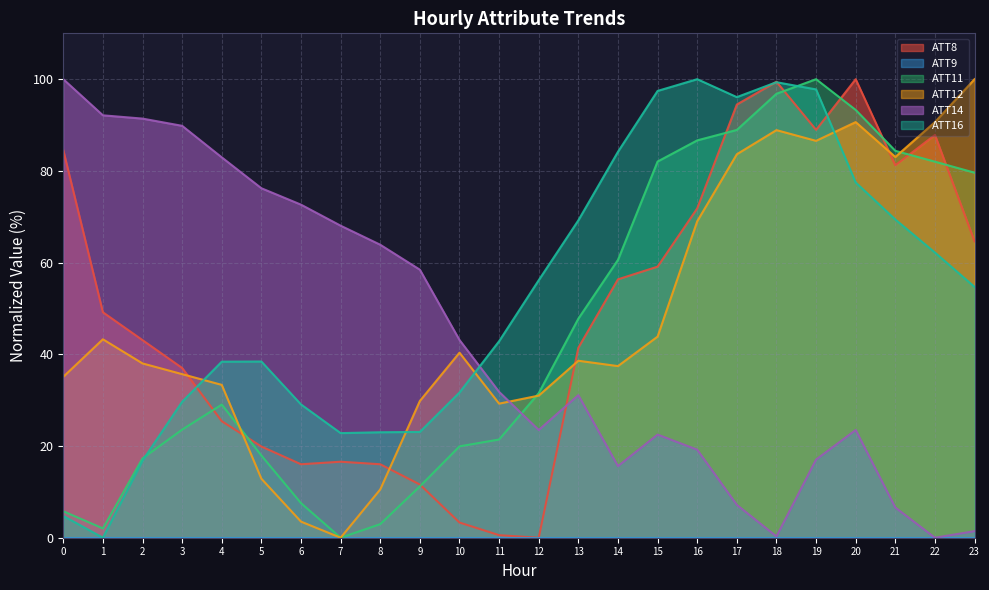

Is it true that ATT14 equals 31.3 at 2?

False